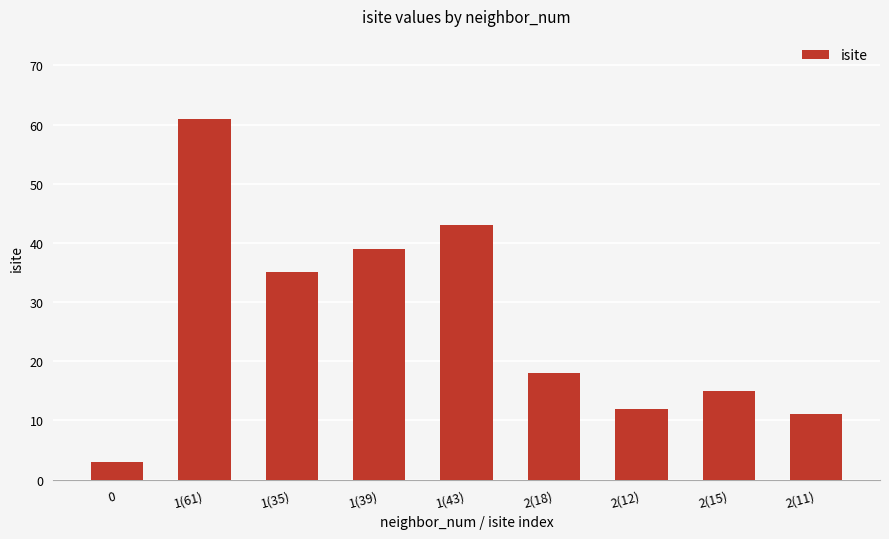

Reading left to right, extract all data points from this chart.

0=3	1(61)=61	1(35)=35	1(39)=39	1(43)=43	2(18)=18	2(12)=12	2(15)=15	2(11)=11